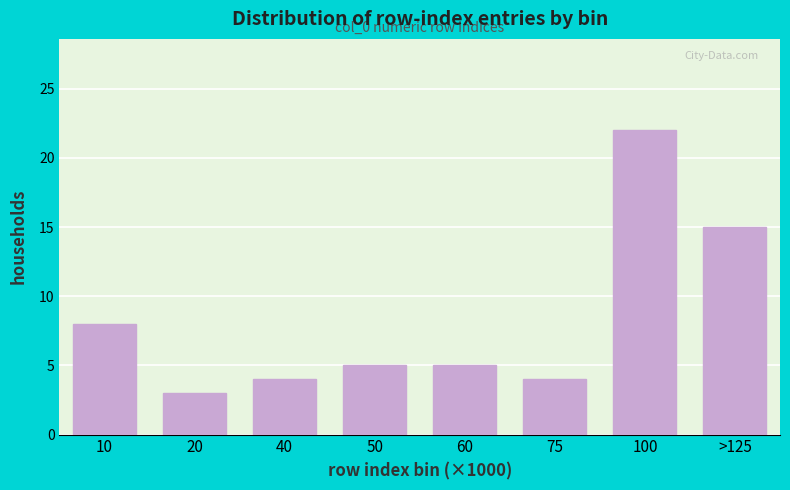

Reading left to right, transcribe all the data shown in this chart.

8	3	4	5	5	4	22	15